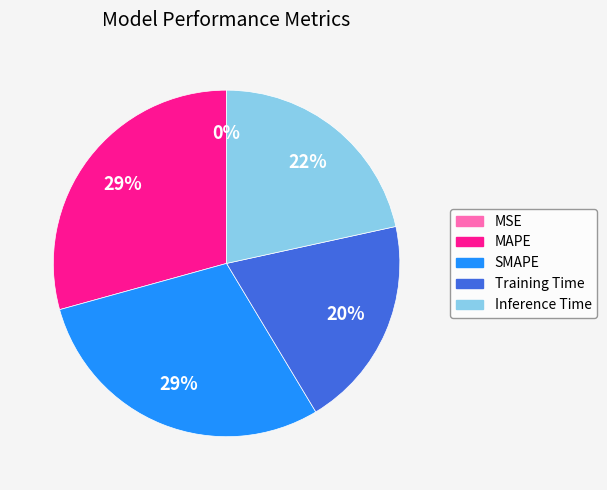

Which category has the smallest portion of the pie?

MSE